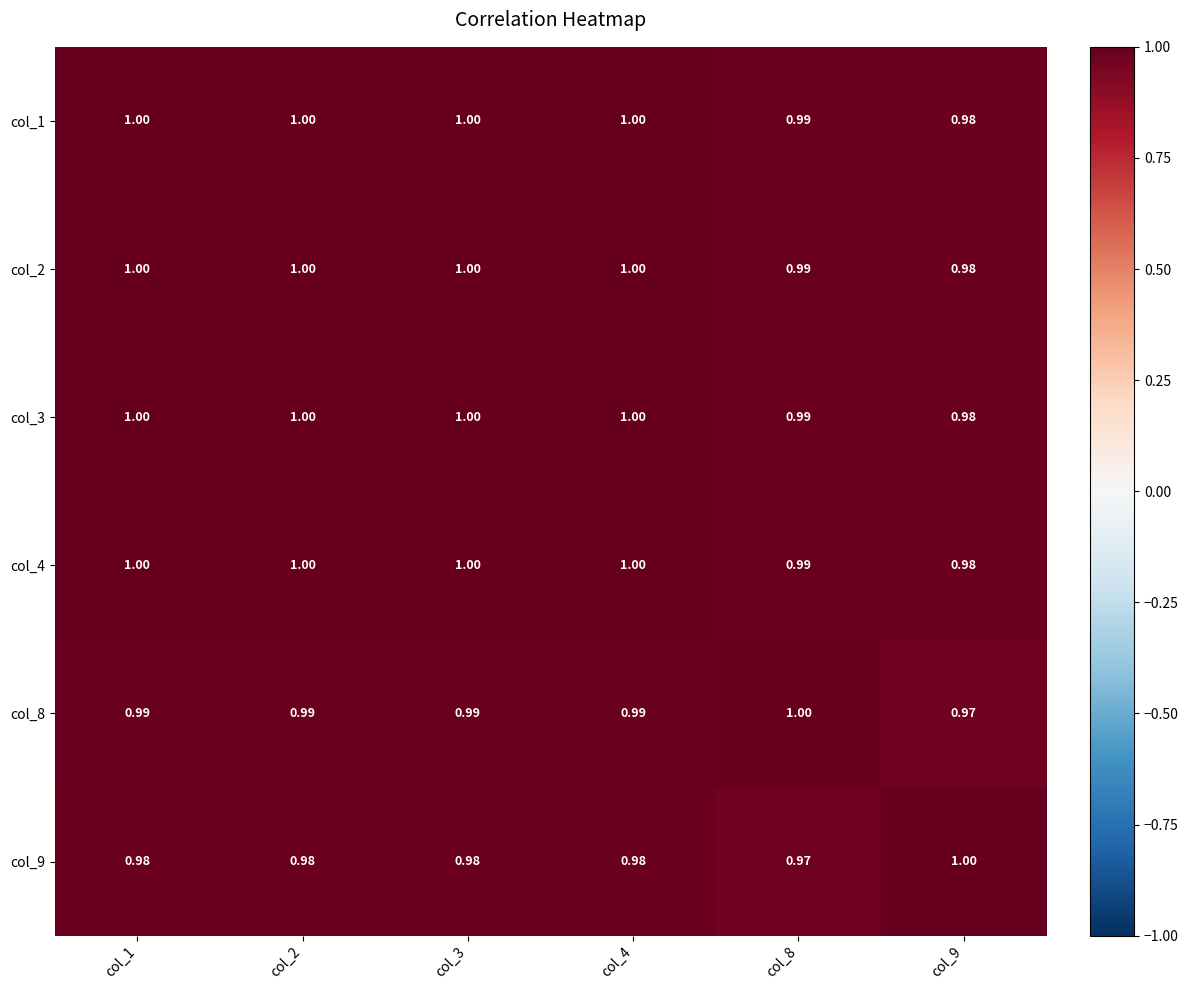

Is the value of col_8 at col_2 greater than the value of col_2 at col_1?

No